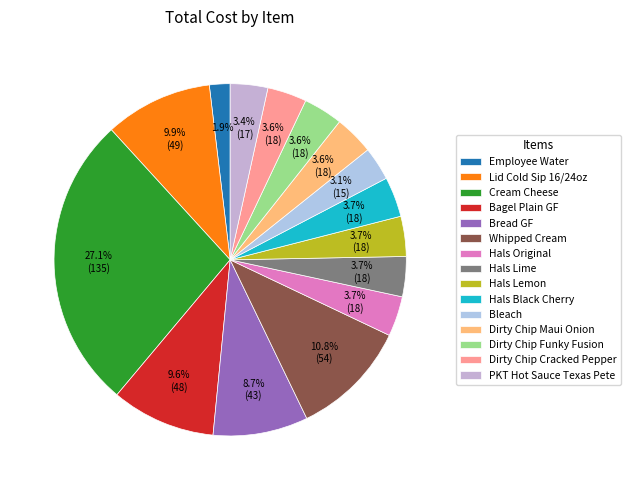

Does any single category account for the majority?

No